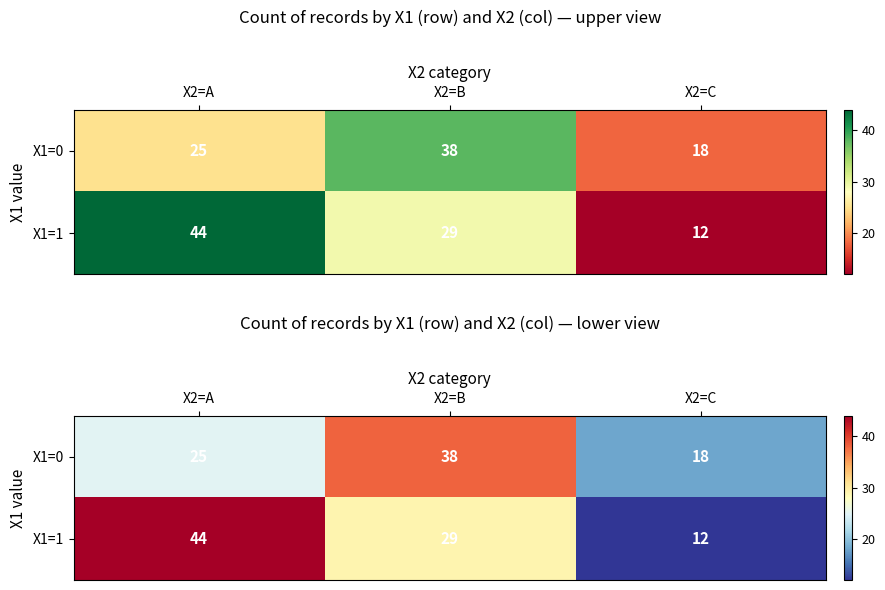

Is it true that X1=0 equals 25 at X2=A?

True